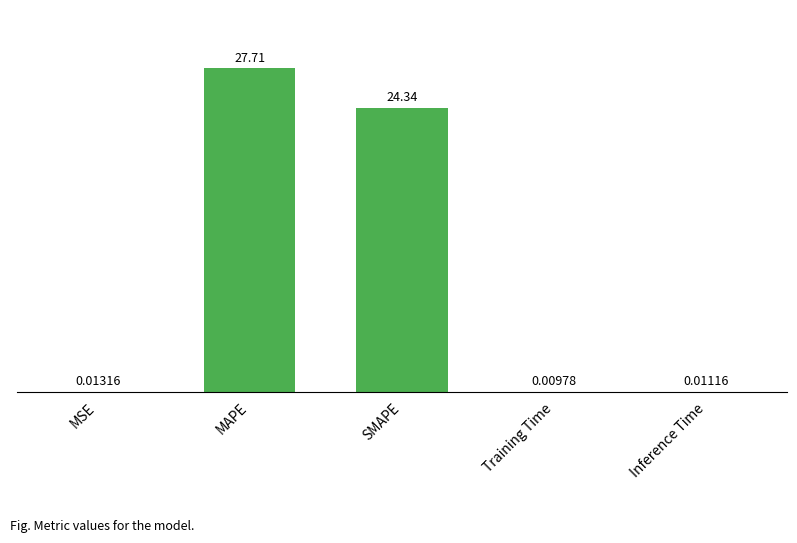

What is the sum of all values?

52.1